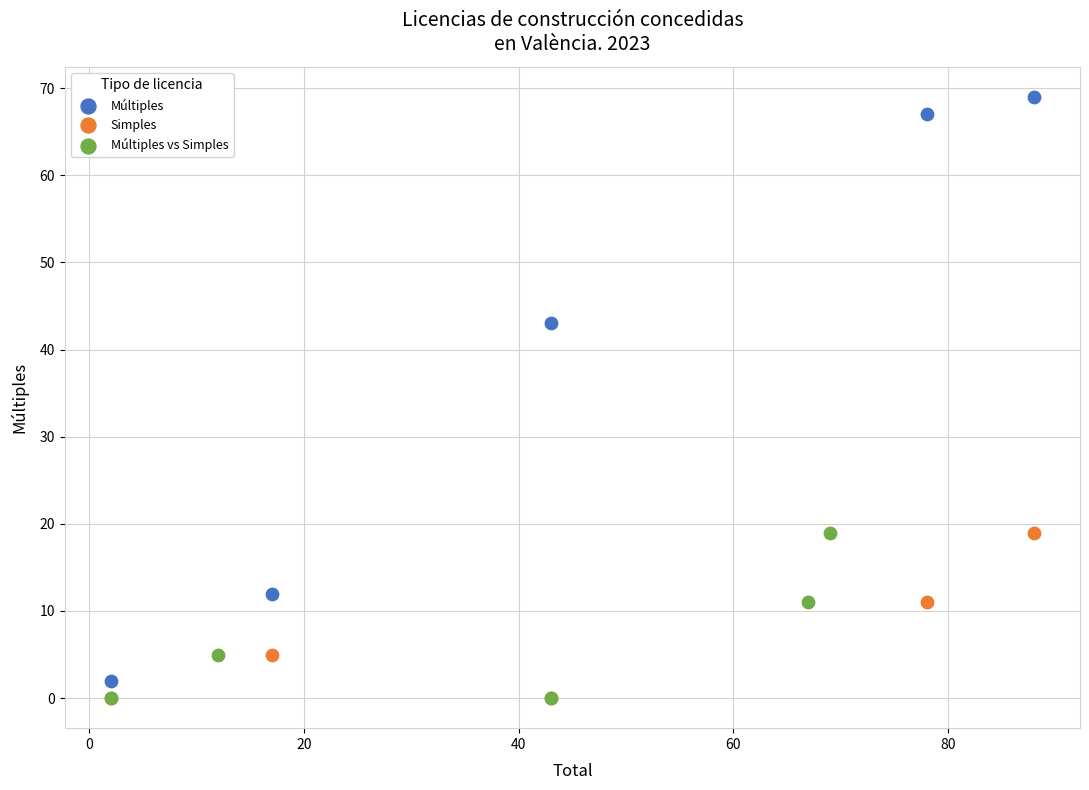

Which series contains the highest Y value?

Múltiples